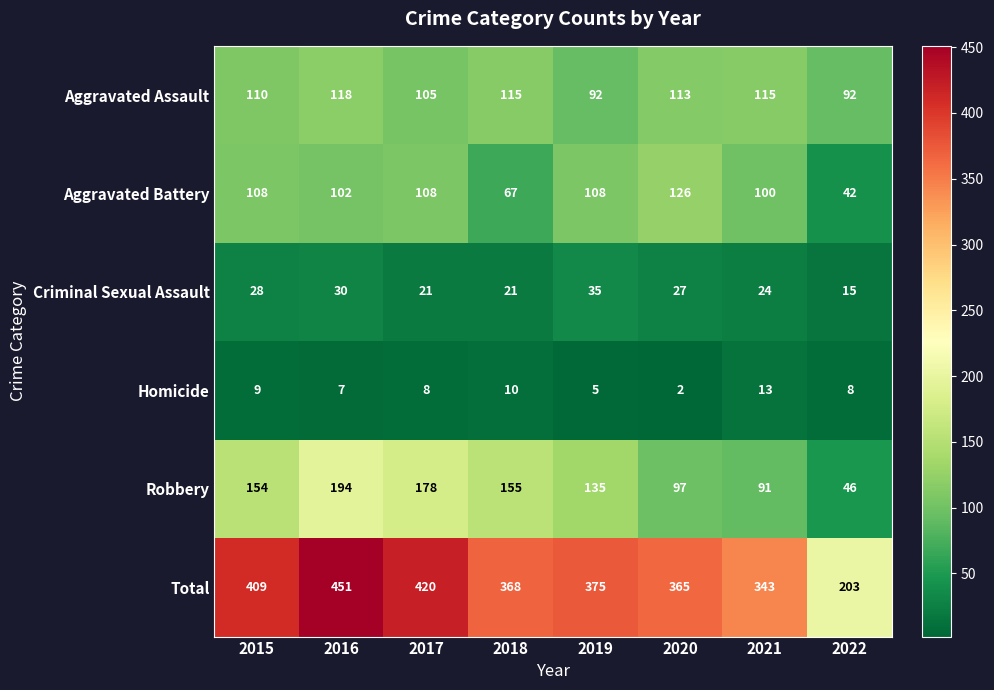

Which series changed the most between 2015 and 2019?

Total